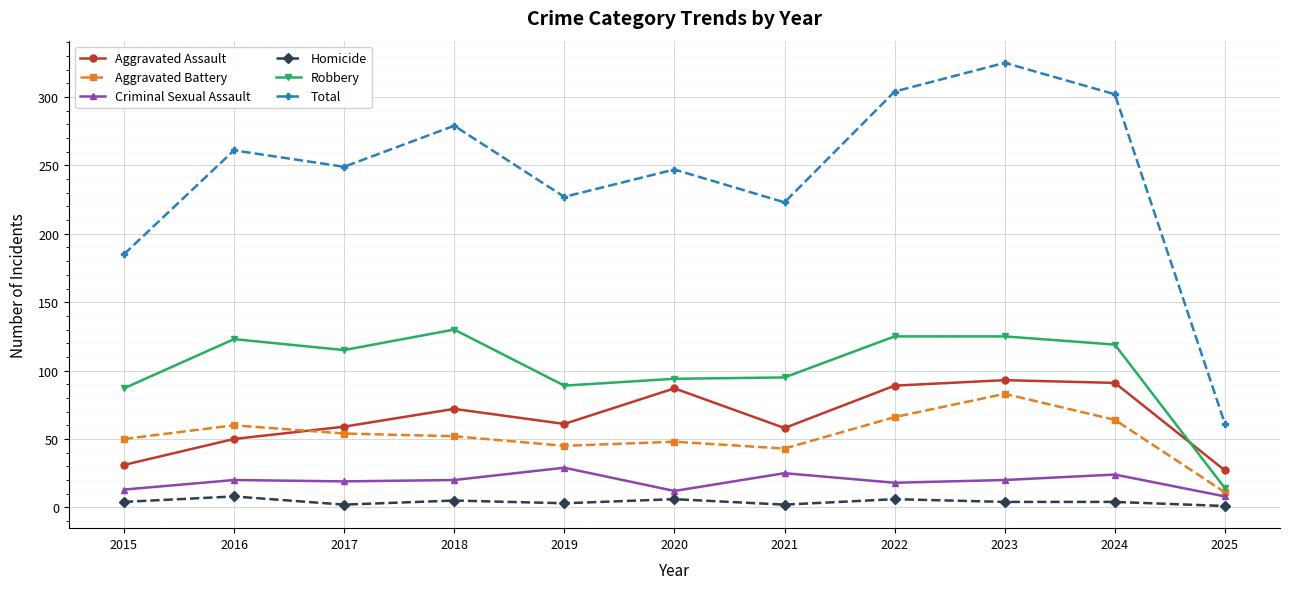

Which category has the highest value in the Total series?

2023